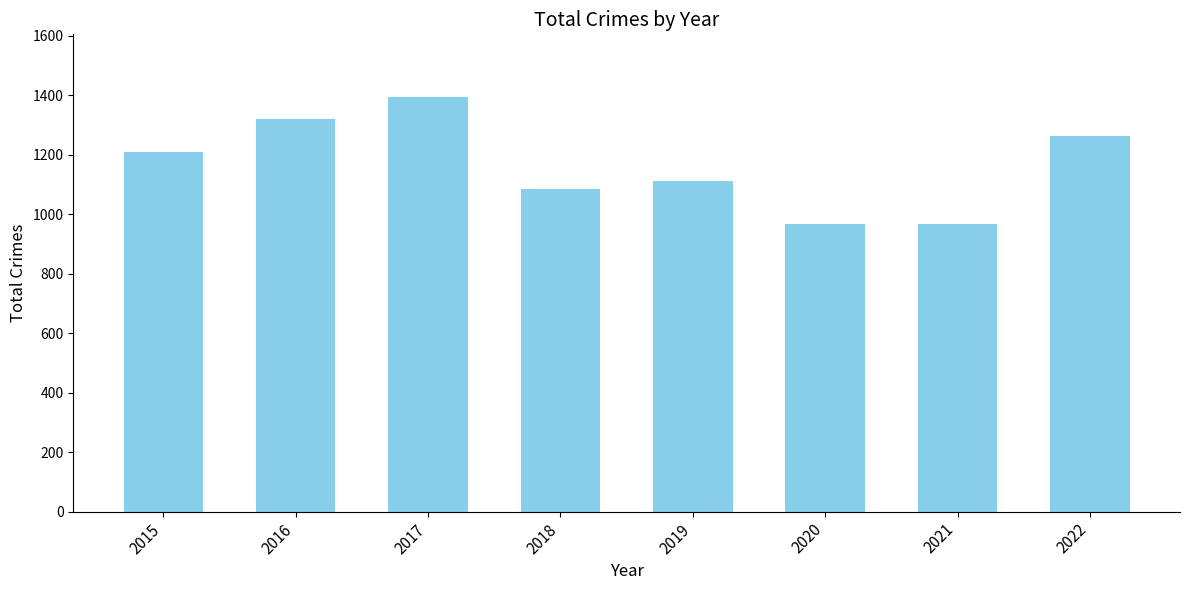

What is the value of the 8th bar from the left?

1263